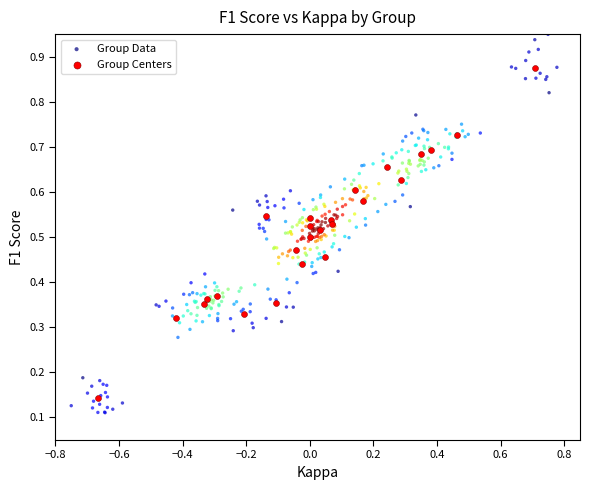

Which series contains the highest Y value?

Group Data